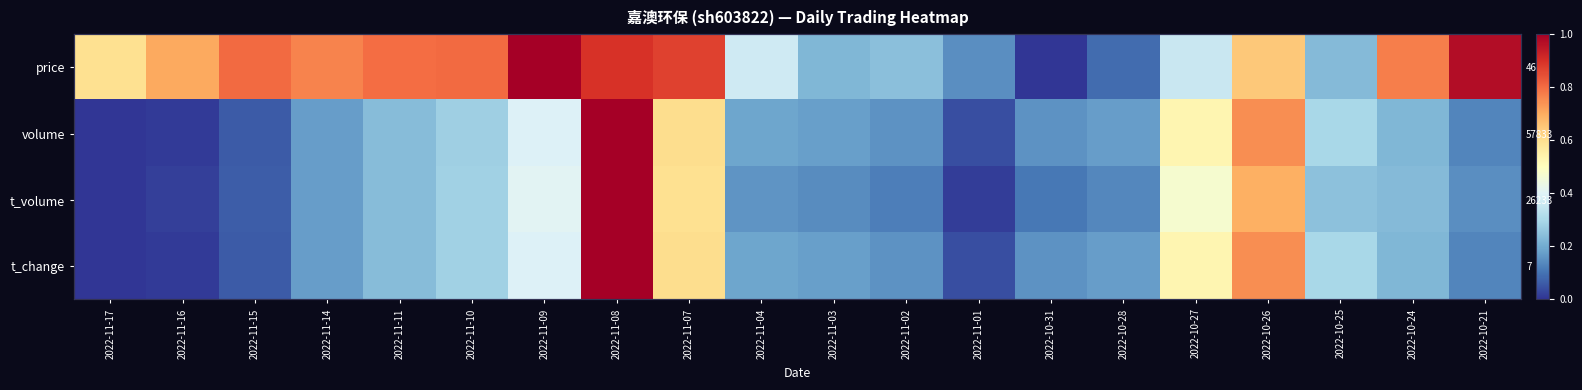

What is the sum of the t_change values at 2022-11-07 and 2022-11-17?

0.6